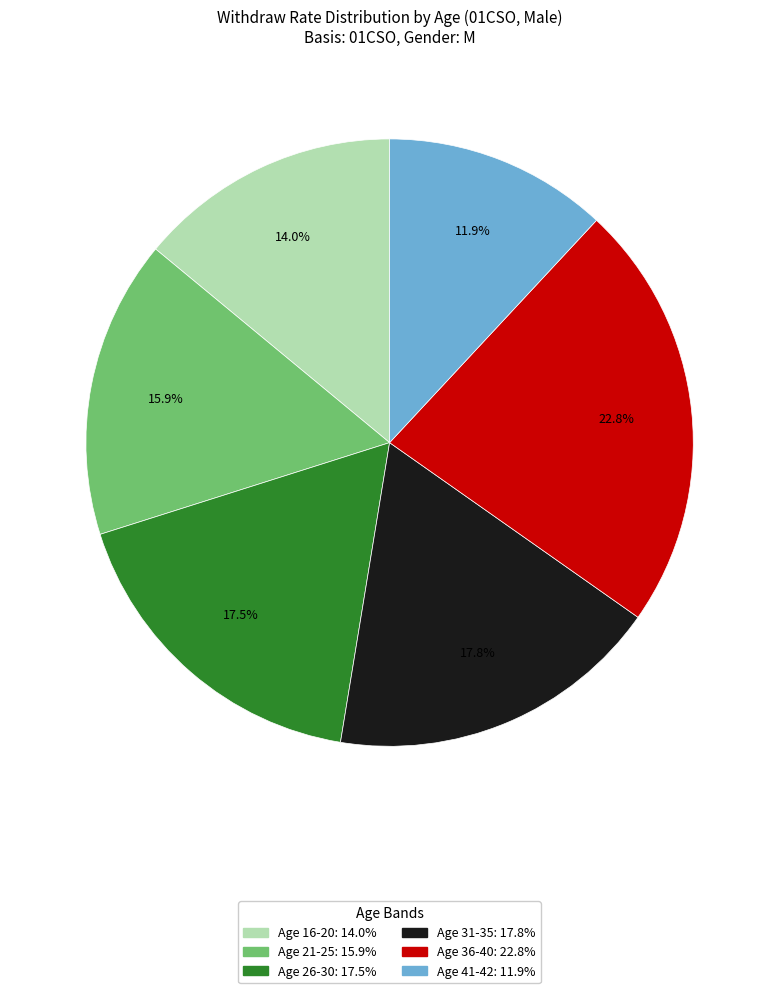

Is there a majority slice in this chart?

No